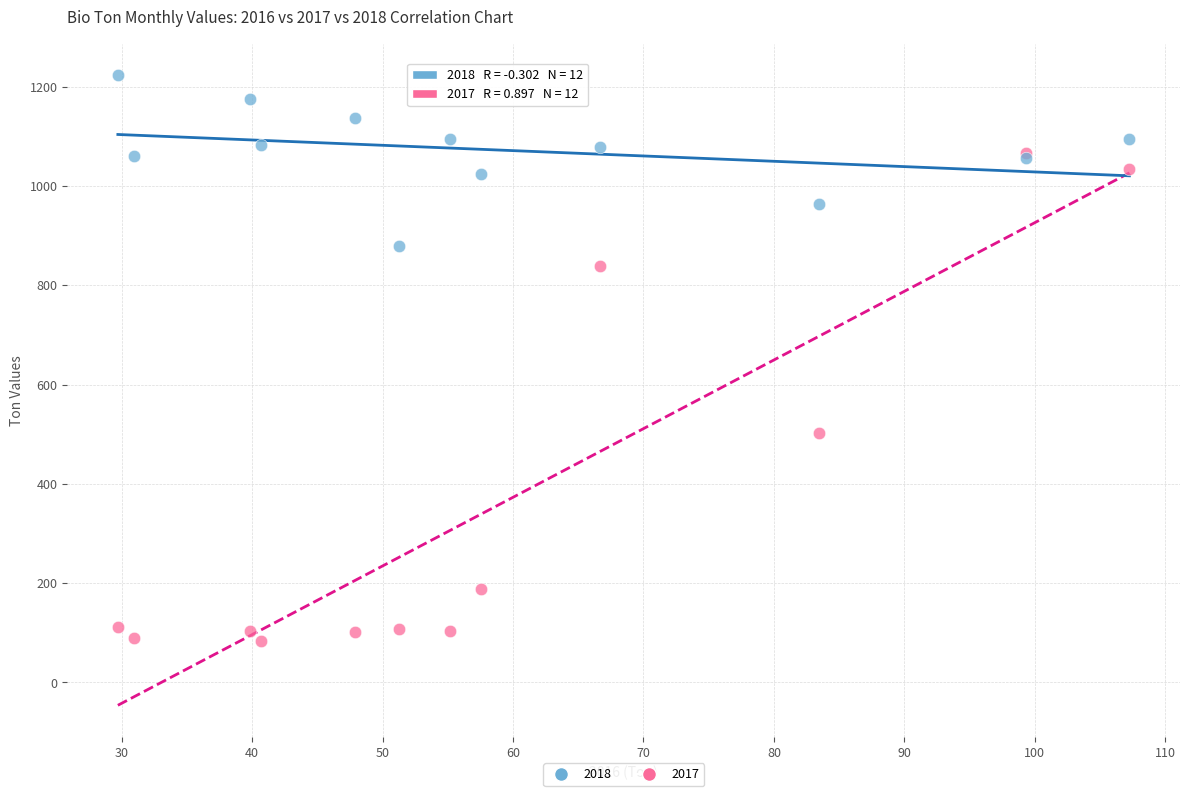

Which series reaches the maximum Y coordinate?

2018